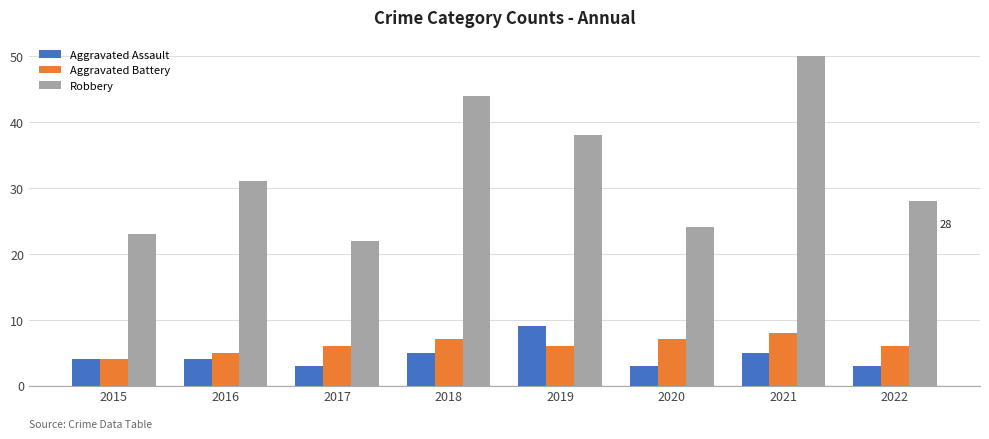

At which category does the chart reach its peak across all series?

2021